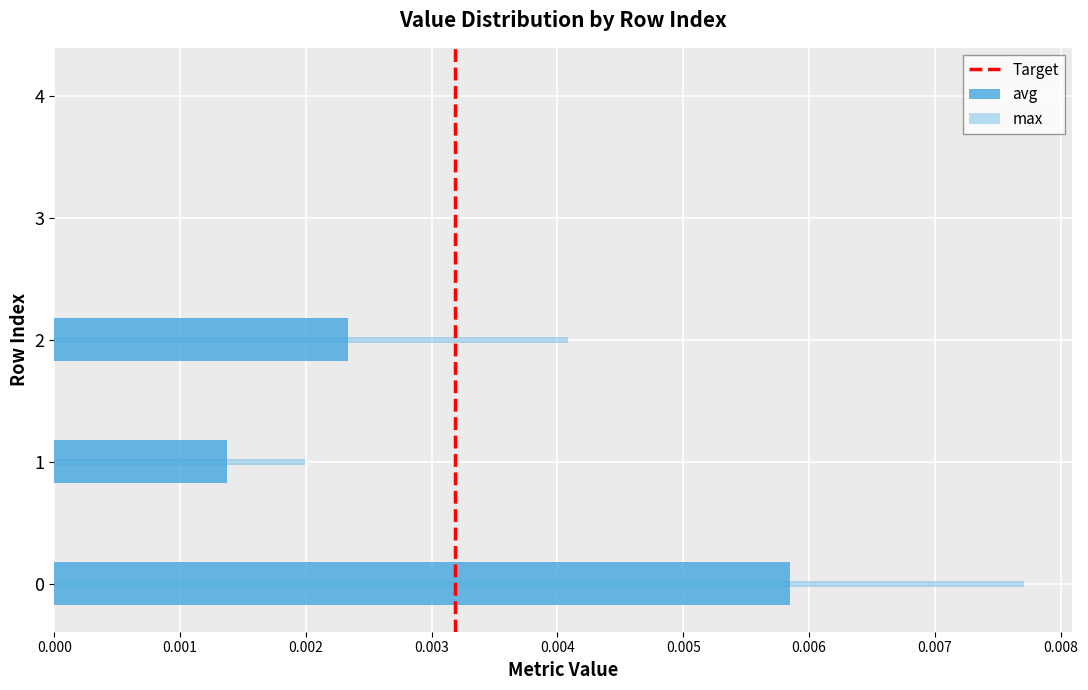

Is the value of max at 0 greater than the value of avg at 3?

Yes